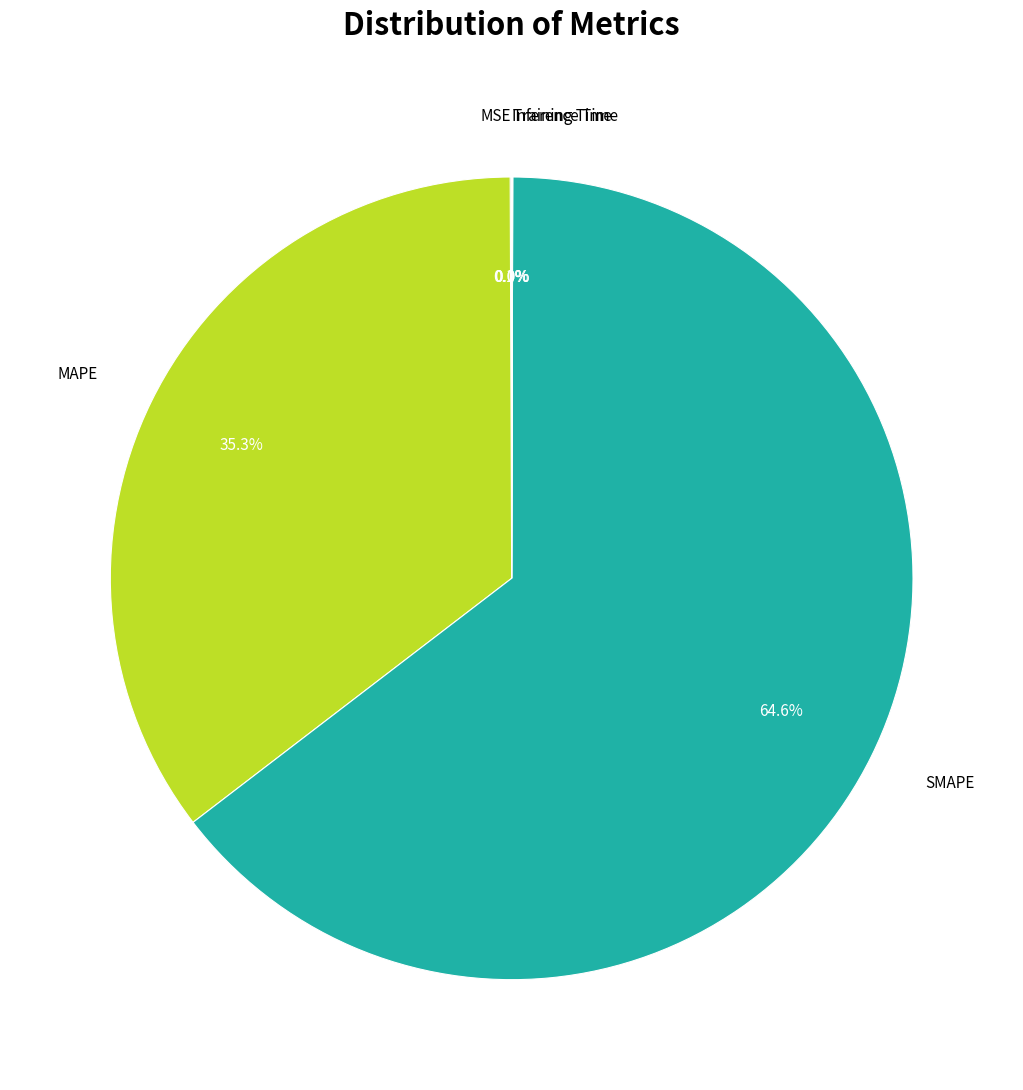

Does any single category account for the majority?

Yes